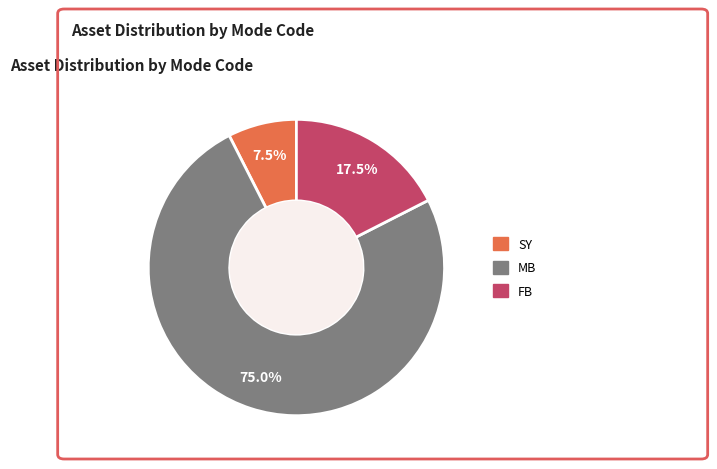

Which slice is the smallest?

SY